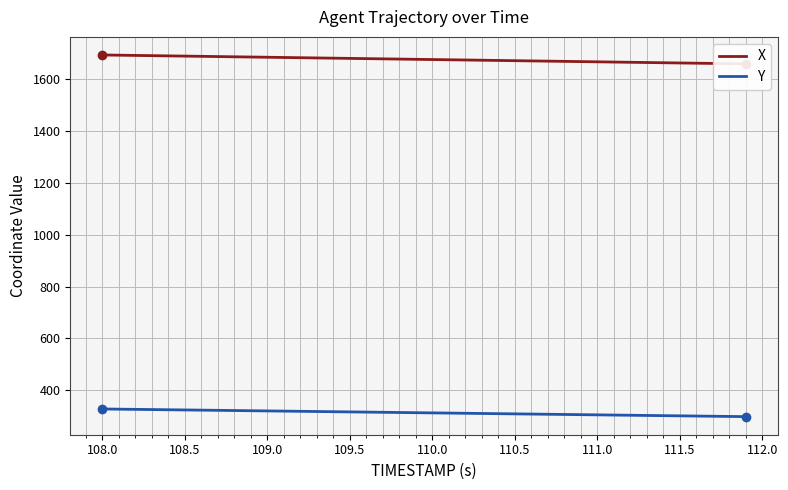

The Y series shows 312.3 at 110.0. True or false?

True